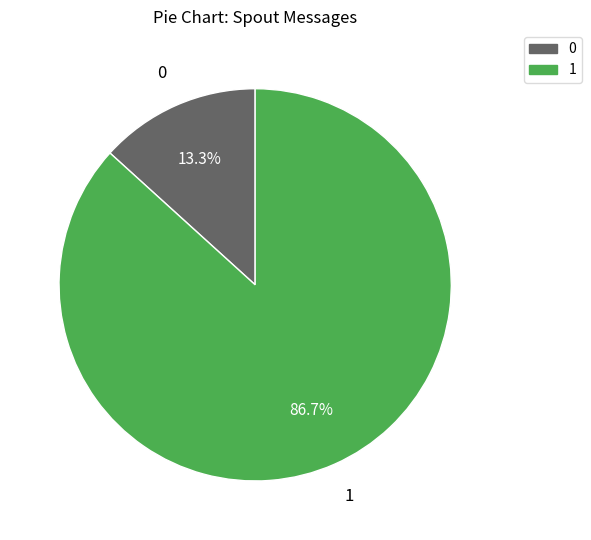

Does any single category account for the majority?

Yes